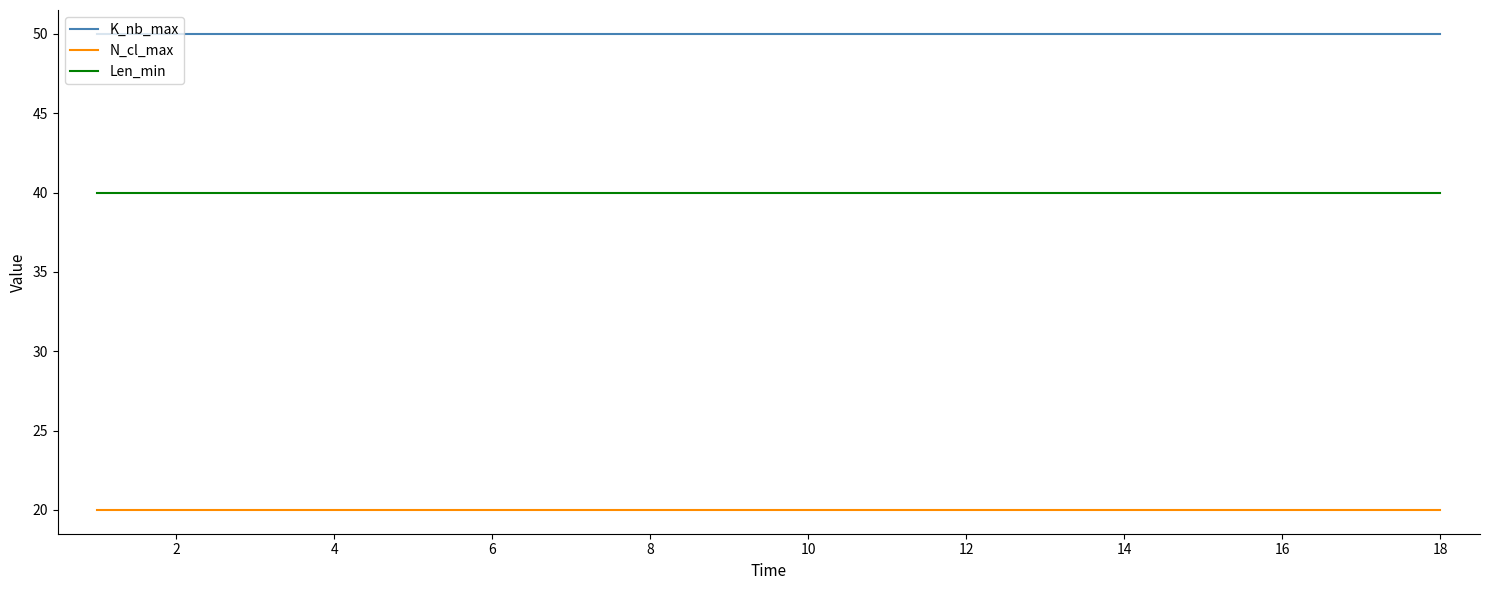

Reading left to right, transcribe all the data shown in this chart.

K_nb_max: 50	50	50	50	50	50	50	50	50	50	50	50	50	50	50	50	50	50
N_cl_max: 20	20	20	20	20	20	20	20	20	20	20	20	20	20	20	20	20	20
Len_min: 40	40	40	40	40	40	40	40	40	40	40	40	40	40	40	40	40	40